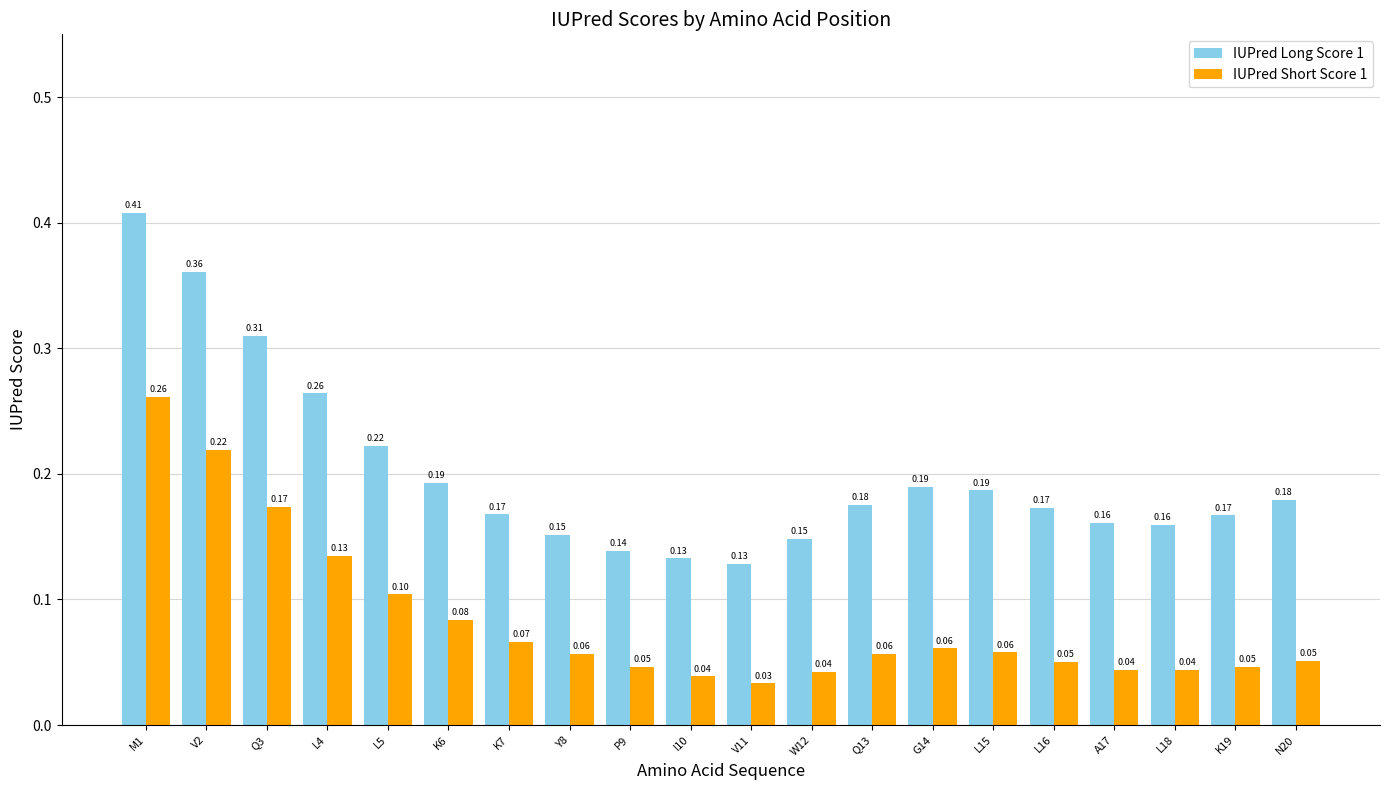

Which label corresponds to the largest value in the chart?

M1